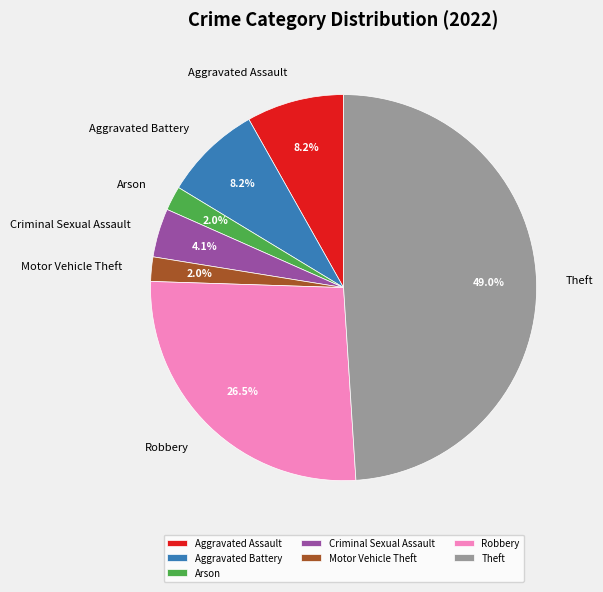

How many slices are in this pie chart?

7